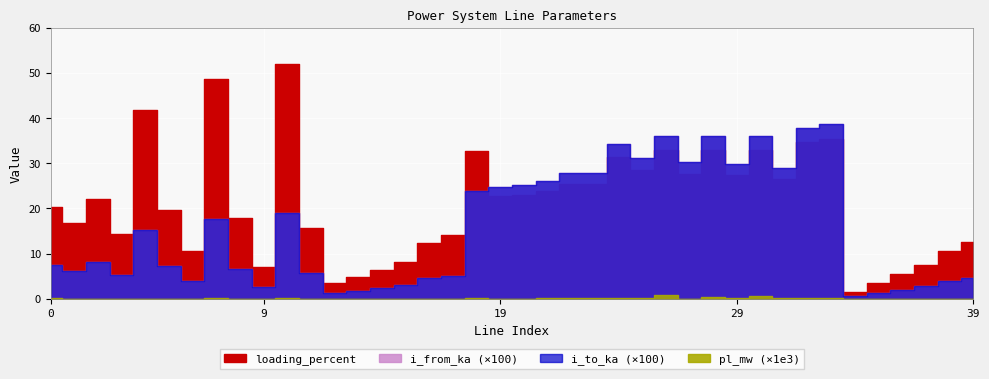

Between which two adjacent categories do i_from_ka and i_to_ka first intersect?

0 and 1